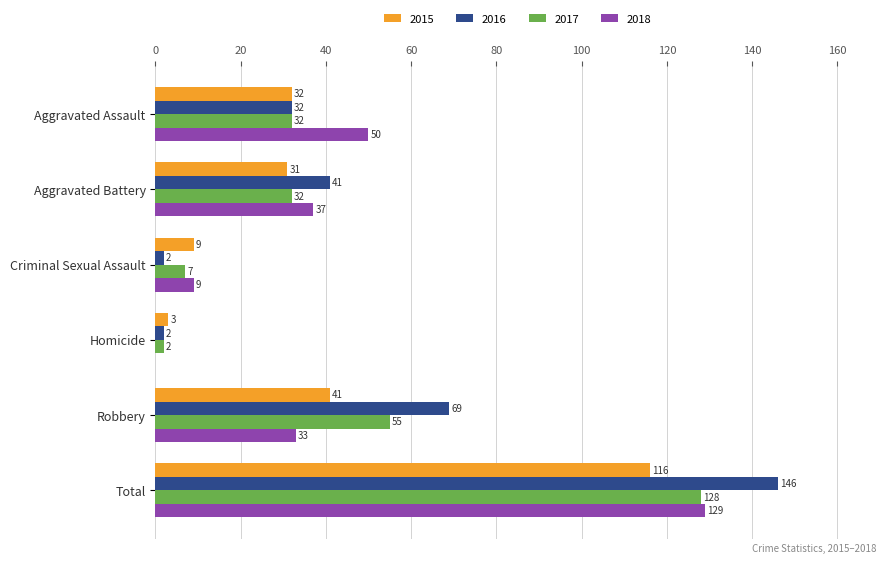

What is the sum of the 2017 values at Criminal Sexual Assault and Aggravated Assault?

39